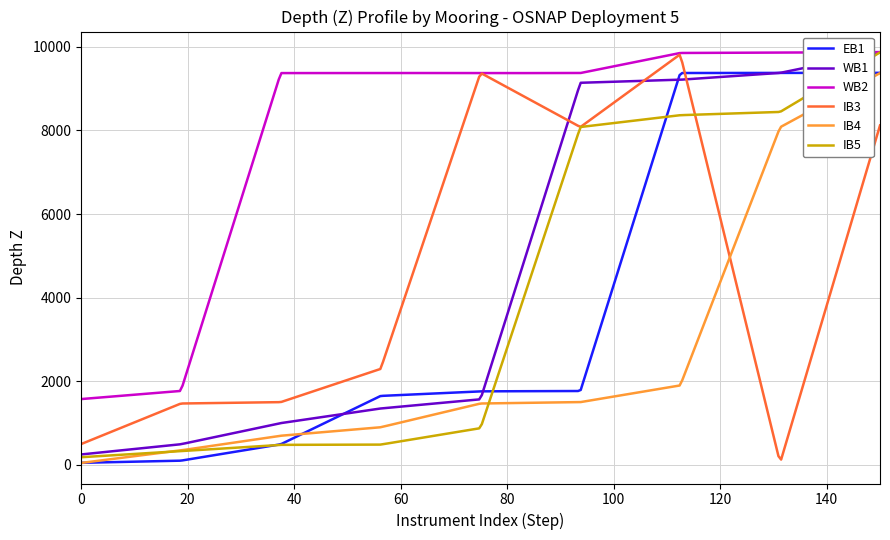

At how many categories does at least one series exceed 7066?

236